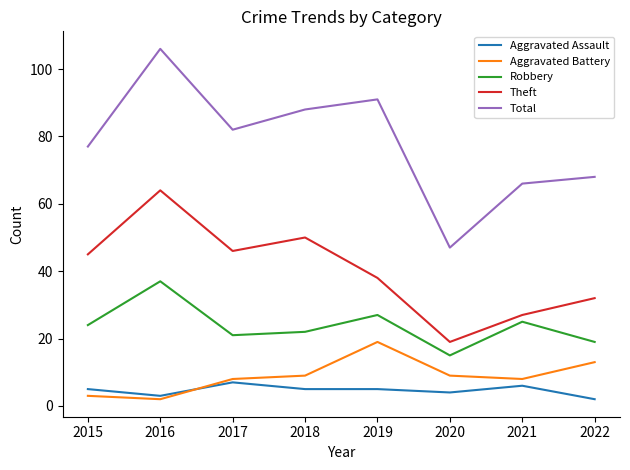

Rank the series by their maximum value, from highest to lowest.

Total, Theft, Robbery, Aggravated Battery, Aggravated Assault